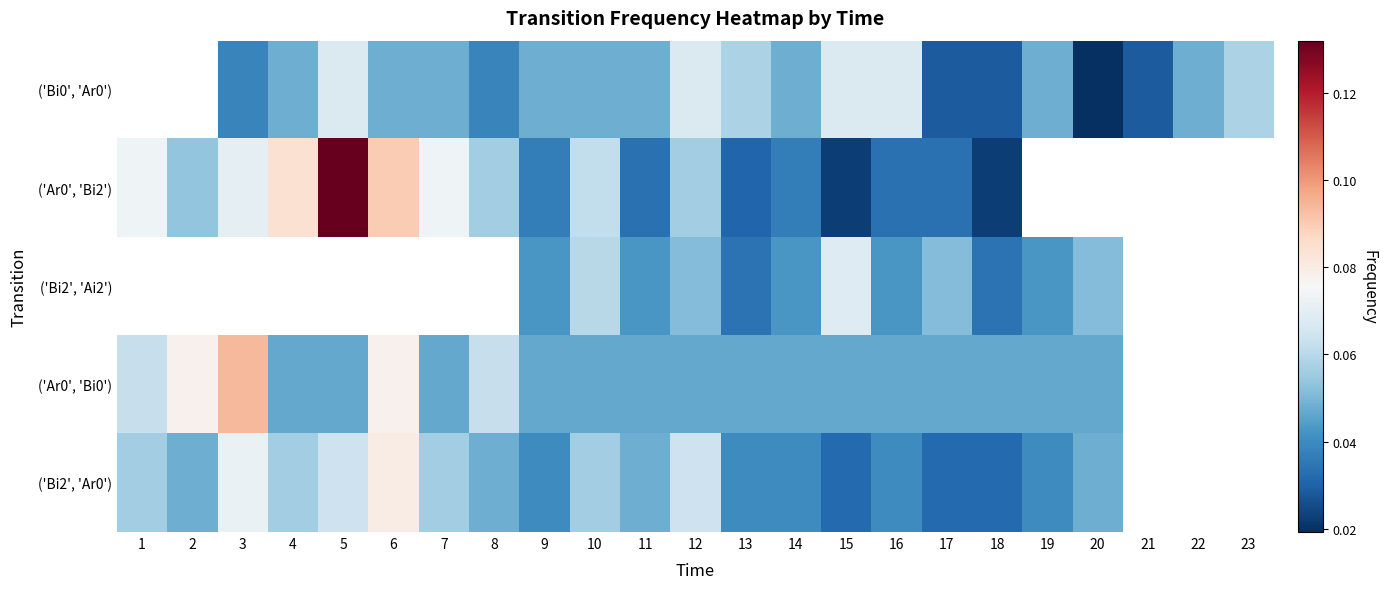

True or false: ('Bi2', 'Ar0') has a value of 0.0 at 17.

False